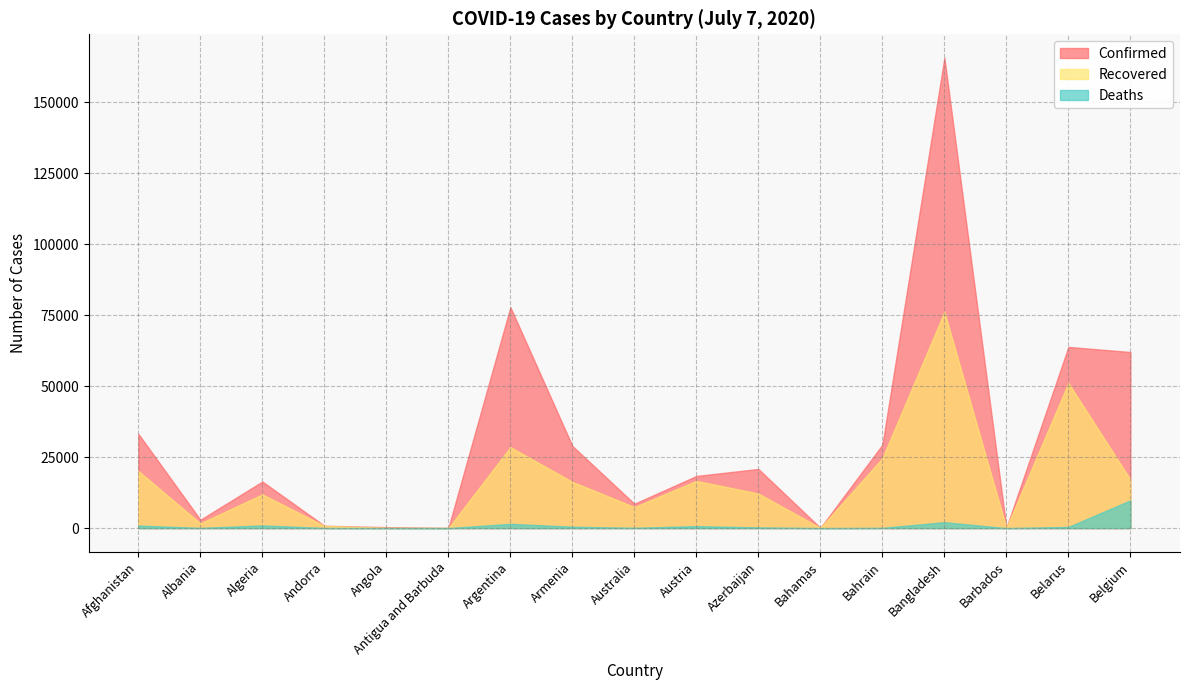

How many lines are shown in the chart?

3